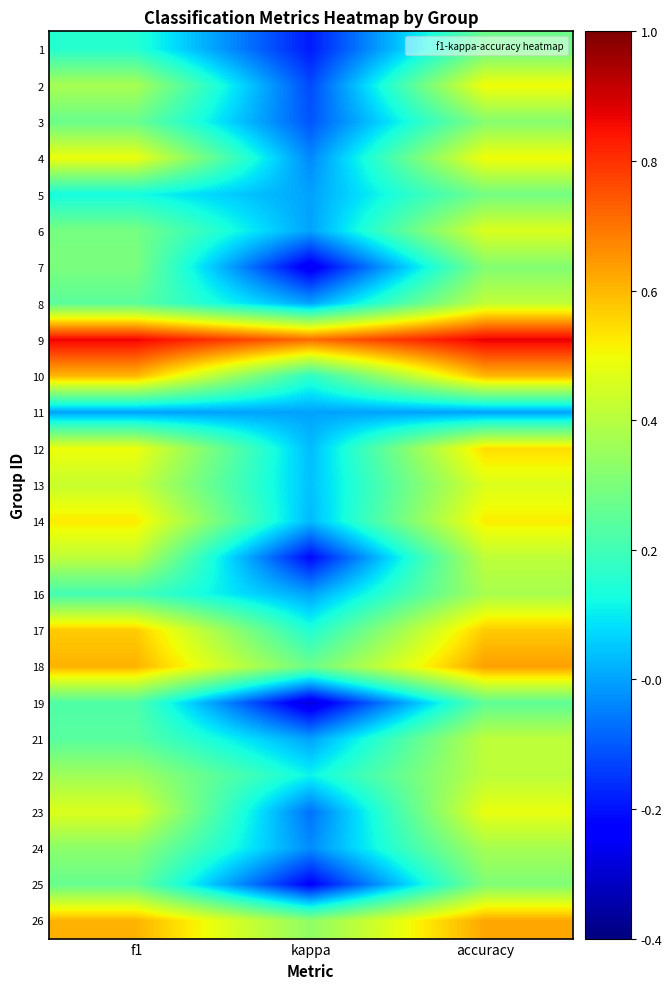

Which category has the lowest value across all series?

kappa